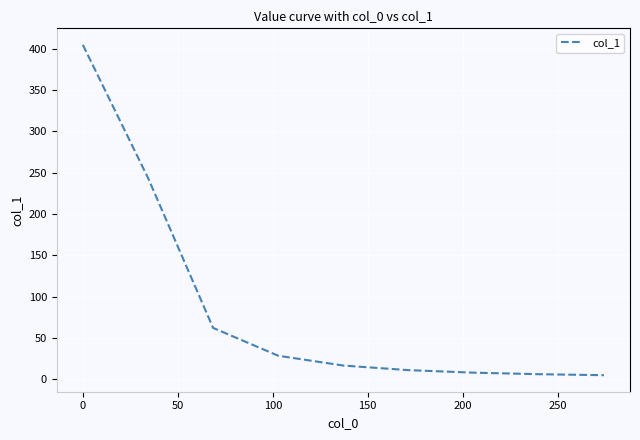

What is the difference between the maximum and minimum values?

399.7